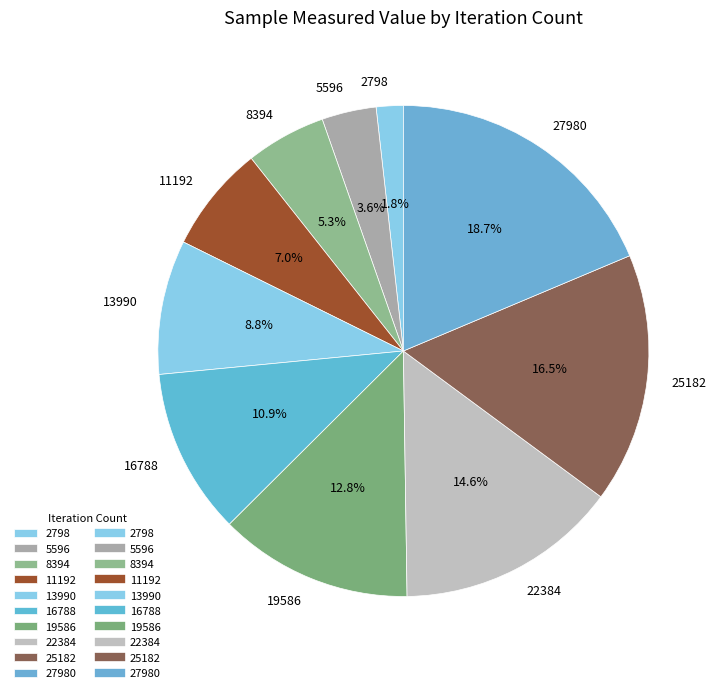

Do 25182 and 27980 together represent more than half of the pie?

No